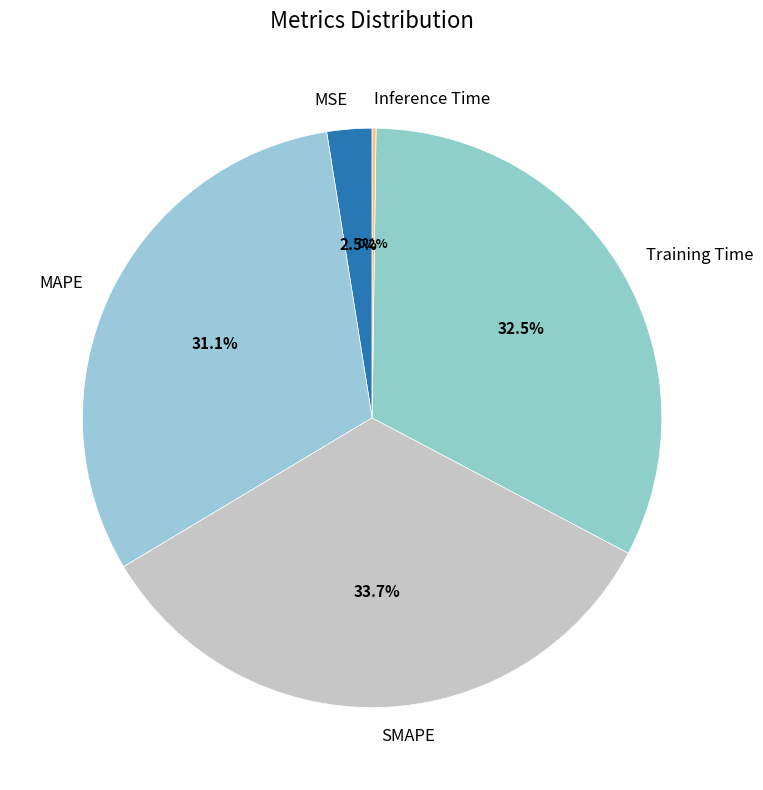

Which has a higher value, MAPE or Training Time?

Training Time